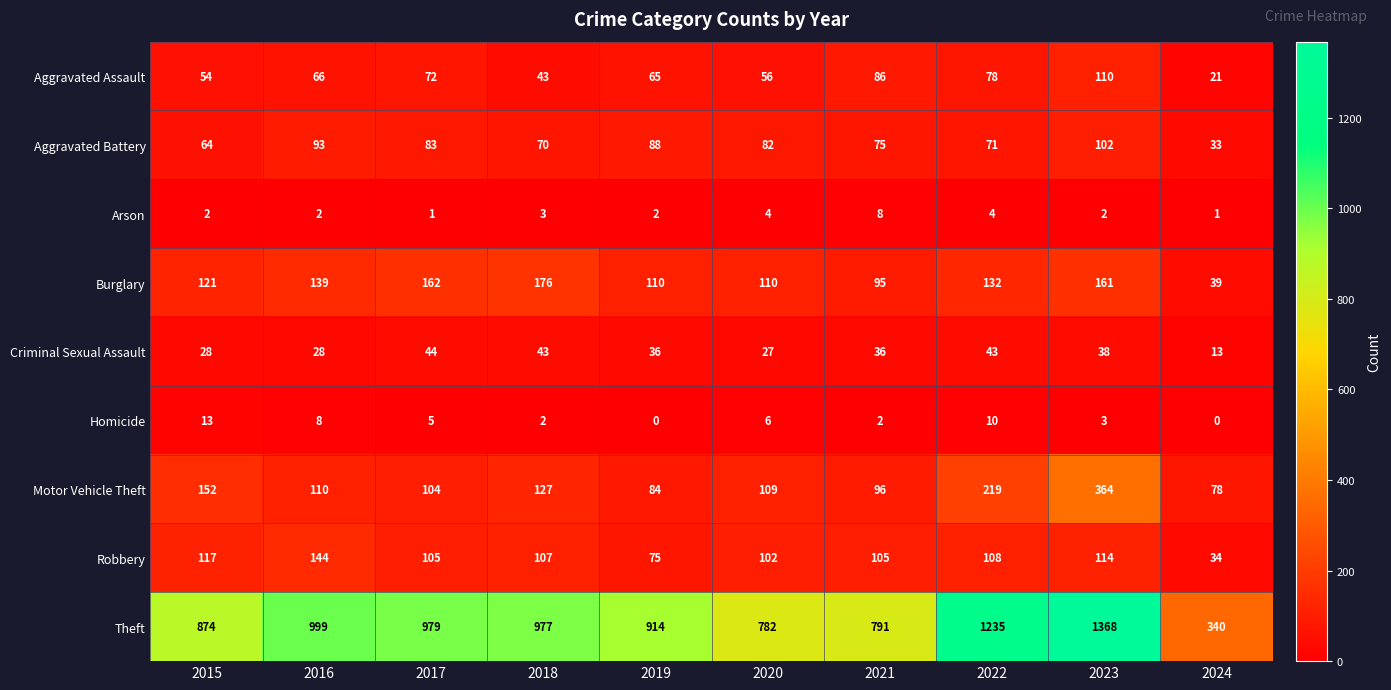

What is the average value of the Theft series?

926